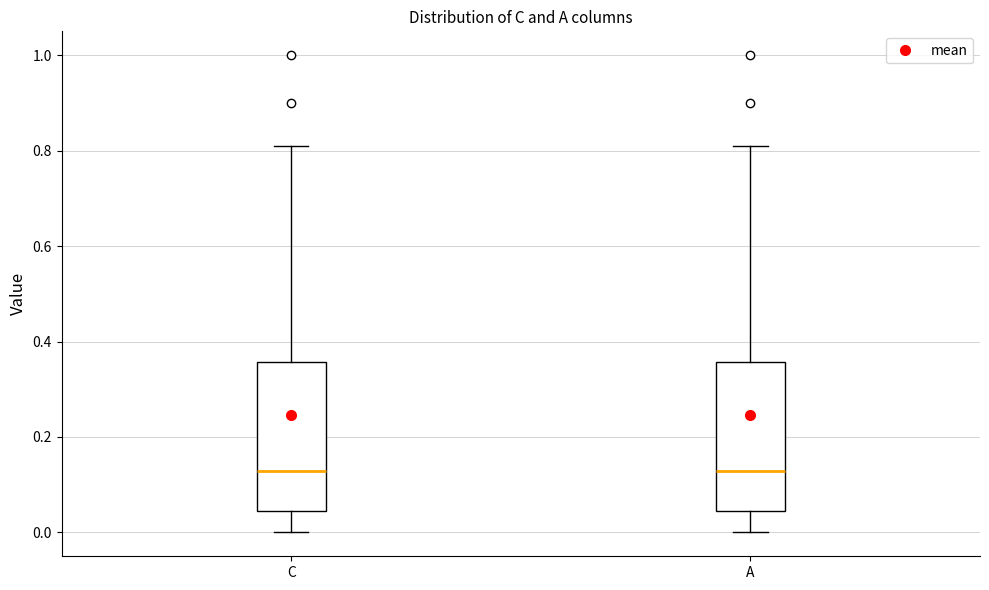

Where does the upper whisker of the box for A end on the y-axis? The values are not printed on the chart, so give them approximately, as read against the axis.

0.80